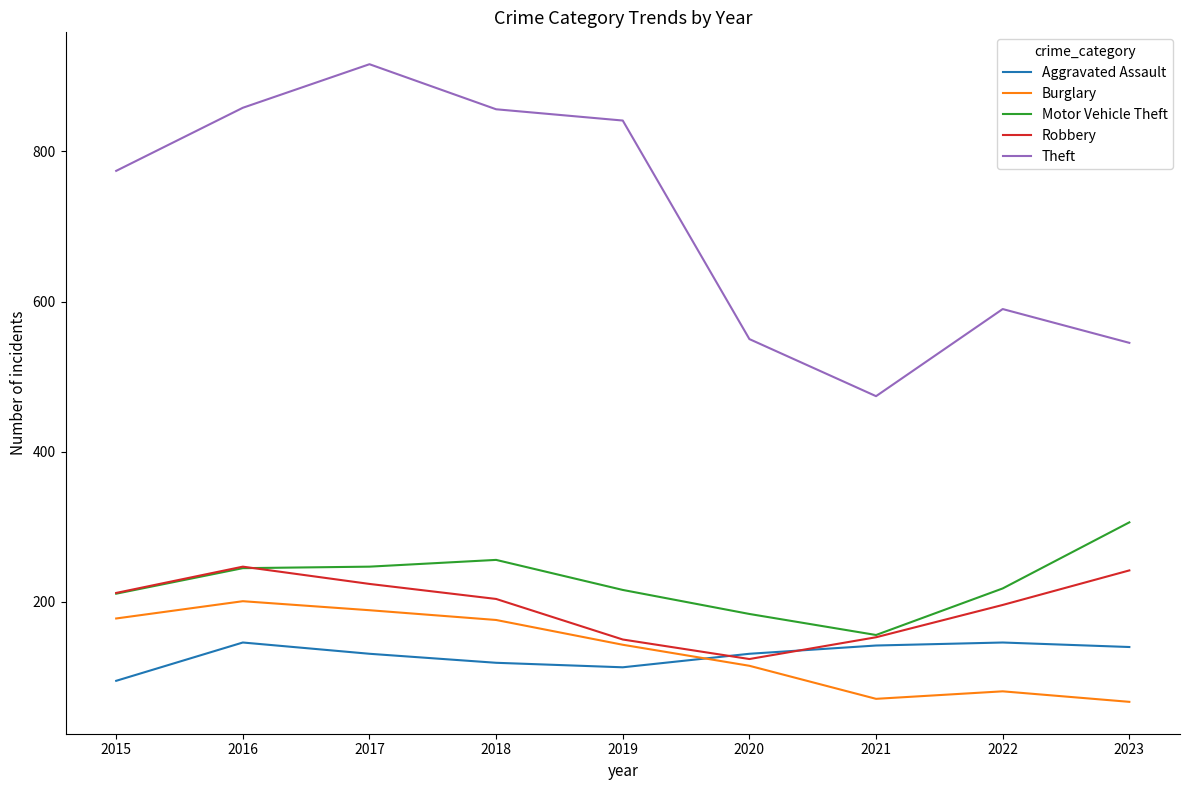

True or false: Robbery has more than 2 points higher than both neighbors.

False